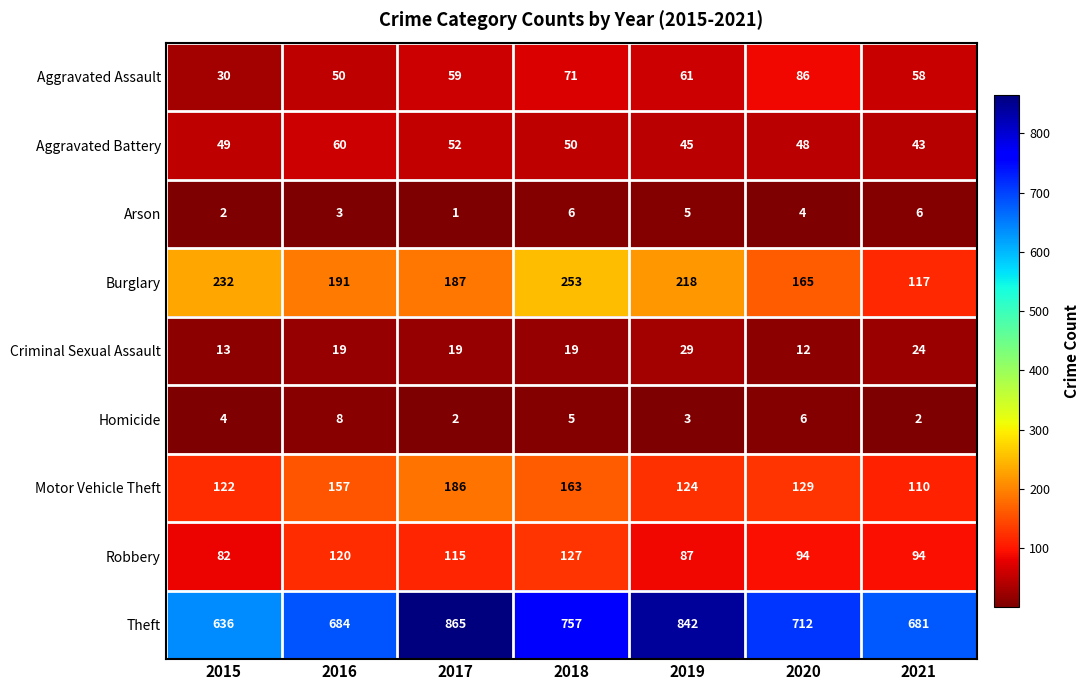

How many Burglary values are between 165 and 232?

5